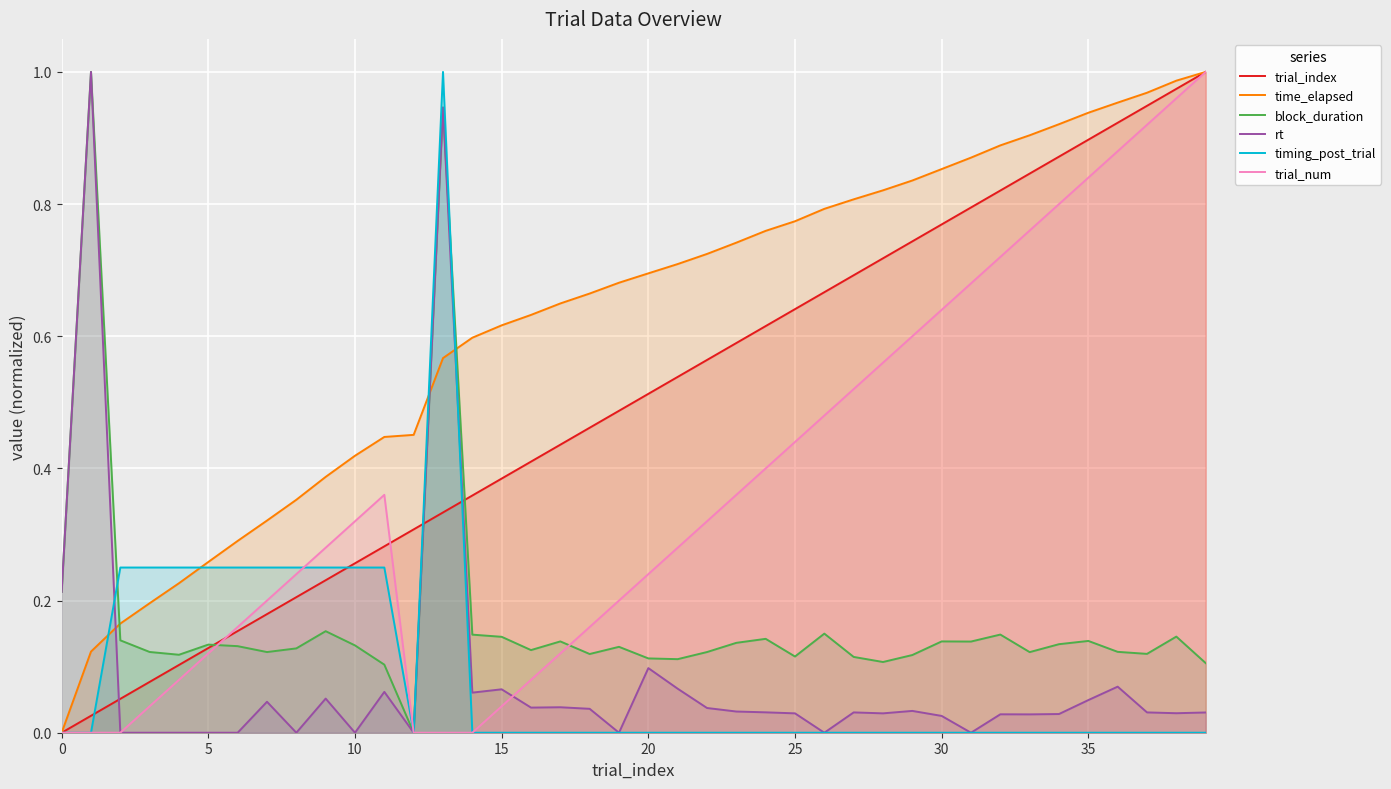

True or false: rt has a value of 0.0 at 16.

False